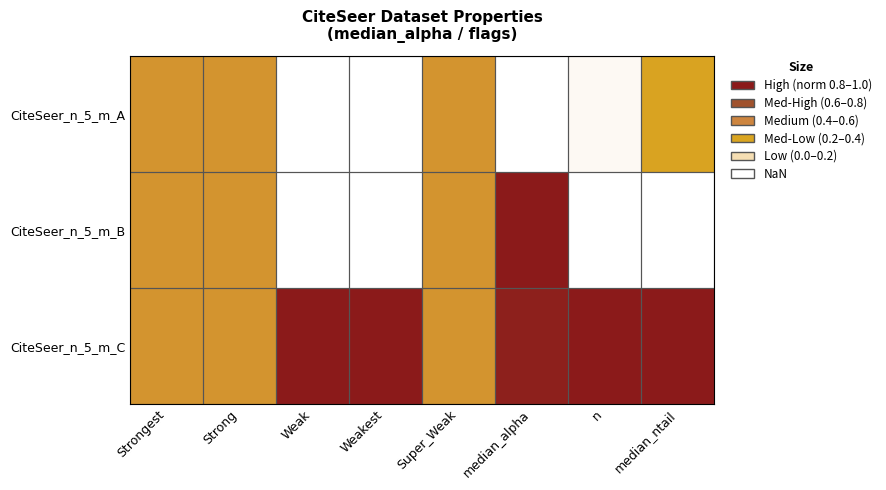

Reading right to left, transcribe all the data shown in this chart.

CiteSeer_n_5_m_A: median_ntail=0.4	n=0.0	median_alpha=0.0	Super_Weak=0.5	Weakest=0.0	Weak=0.0	Strong=0.5	Strongest=0.5
CiteSeer_n_5_m_B: median_ntail=0.0	n=0.0	median_alpha=1.0	Super_Weak=0.5	Weakest=0.0	Weak=0.0	Strong=0.5	Strongest=0.5
CiteSeer_n_5_m_C: median_ntail=1.0	n=1.0	median_alpha=1.0	Super_Weak=0.5	Weakest=1.0	Weak=1.0	Strong=0.5	Strongest=0.5